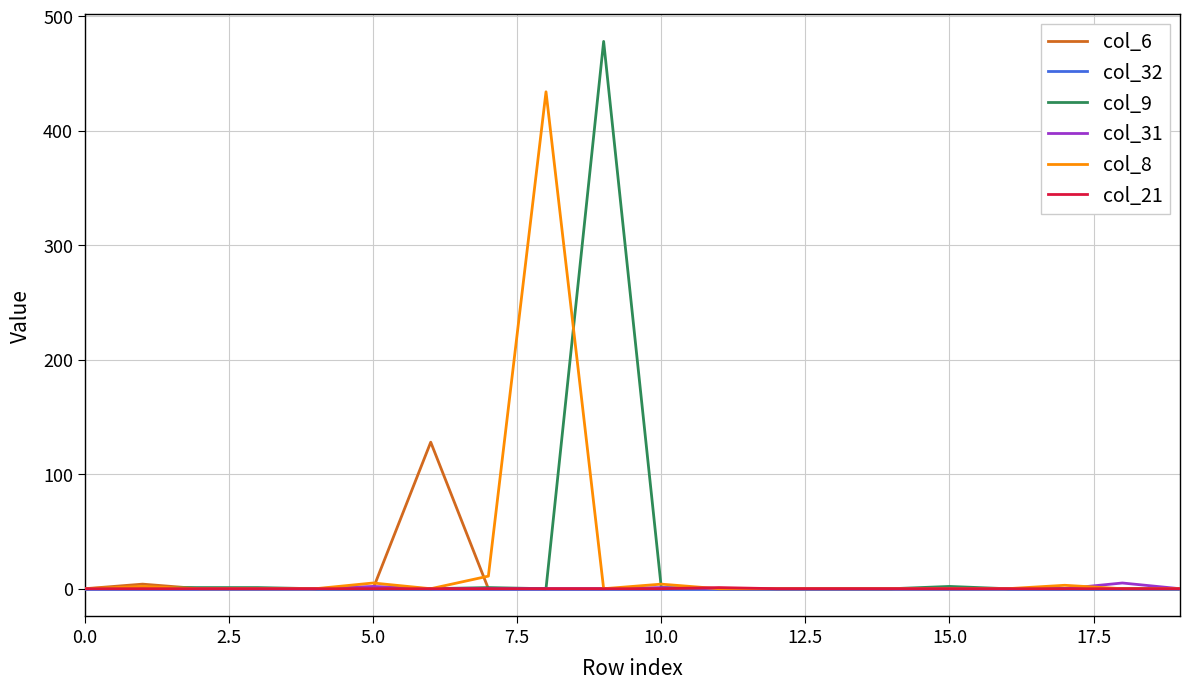

Which series has the largest range (max minus min)?

col_9